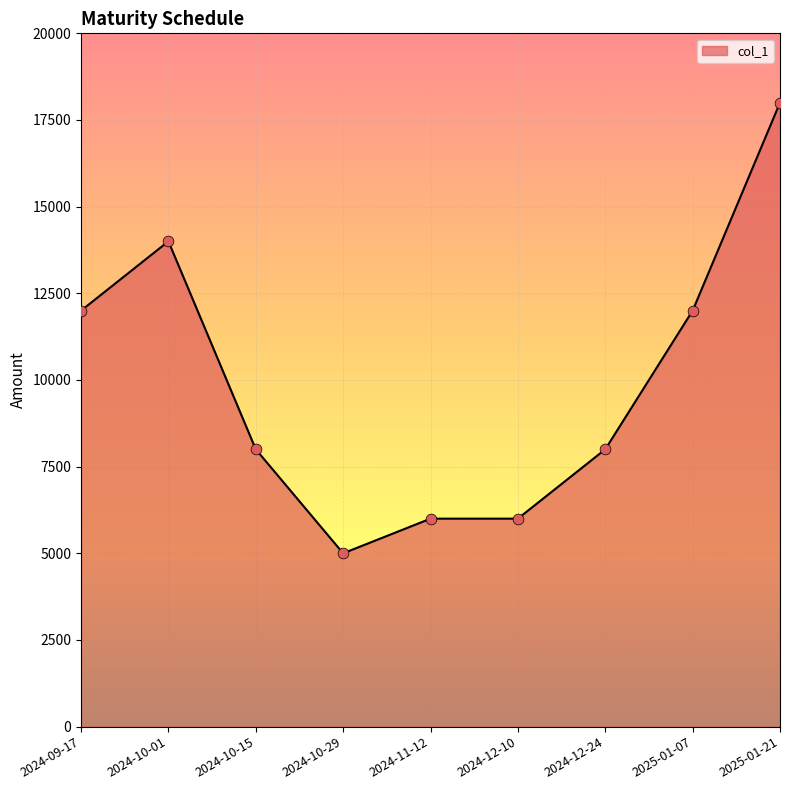

What is the change in value from 2024-11-12 to 2025-01-21?

+12000